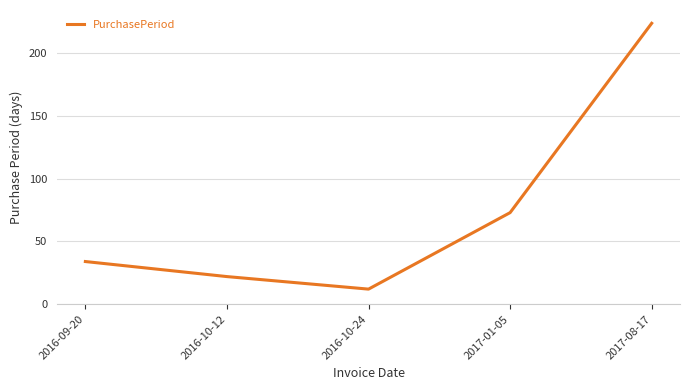

Rank the categories by value from lowest to highest.

2016-10-24, 2016-10-12, 2016-09-20, 2017-01-05, 2017-08-17